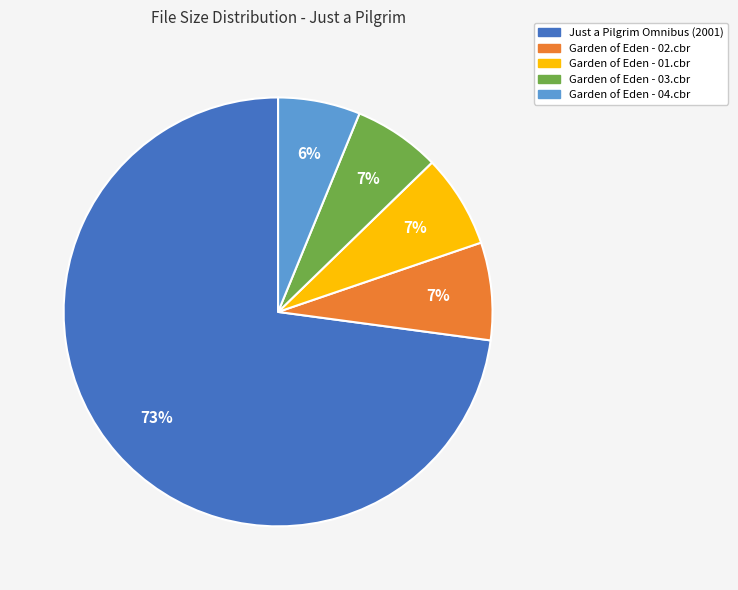

The Garden of Eden - 02.cbr slice represents 16% of the pie. True or false?

False